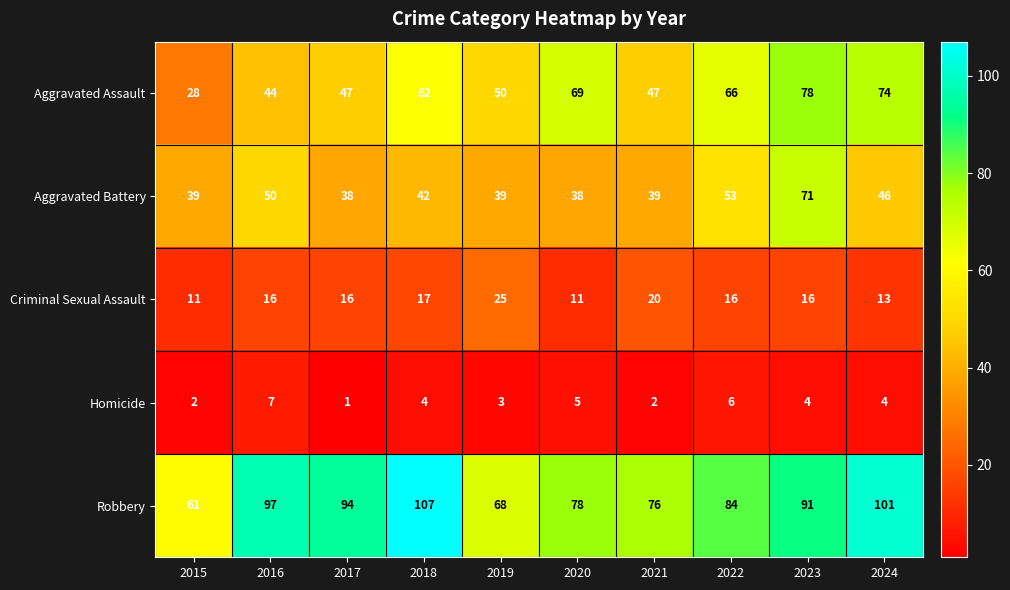

At which label does Aggravated Battery first exceed 42?

2016